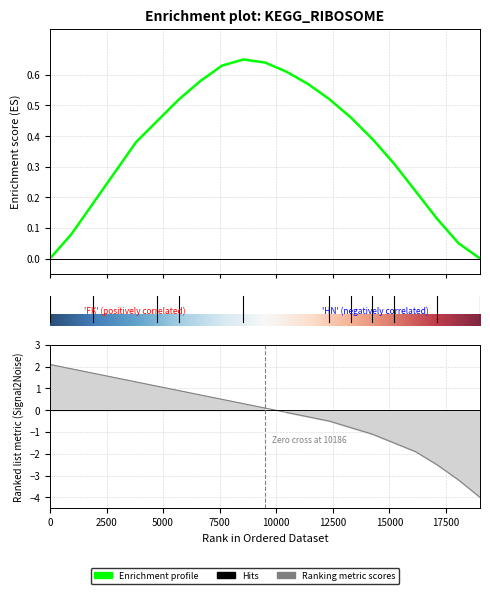

Rank the series by their average value, from highest to lowest.

Enrichment profile, Ranking metric scores